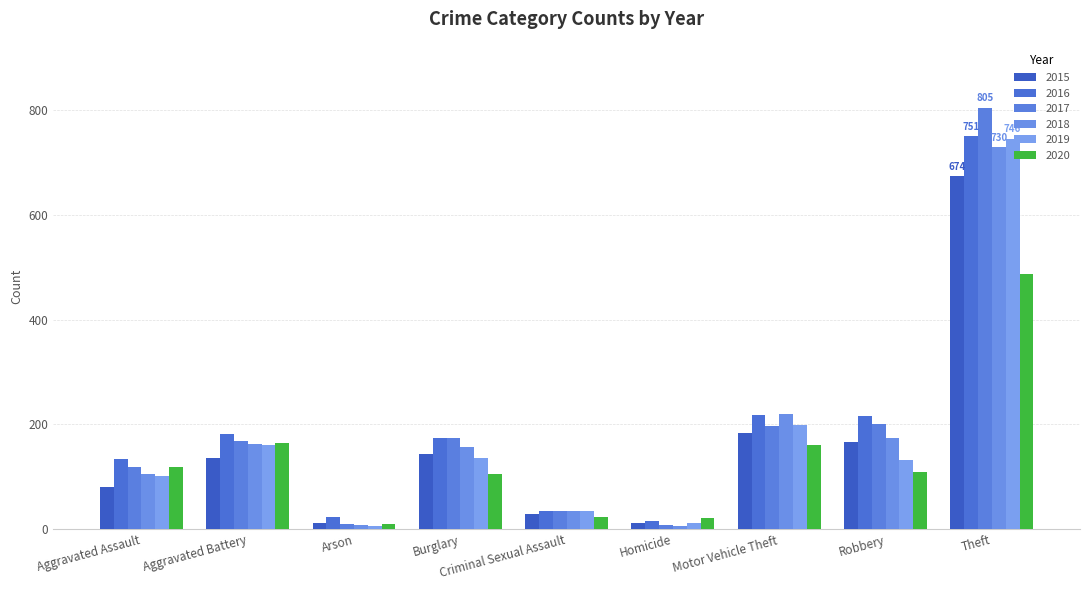

What is the difference between the 2016 values at Aggravated Assault and Robbery?

84